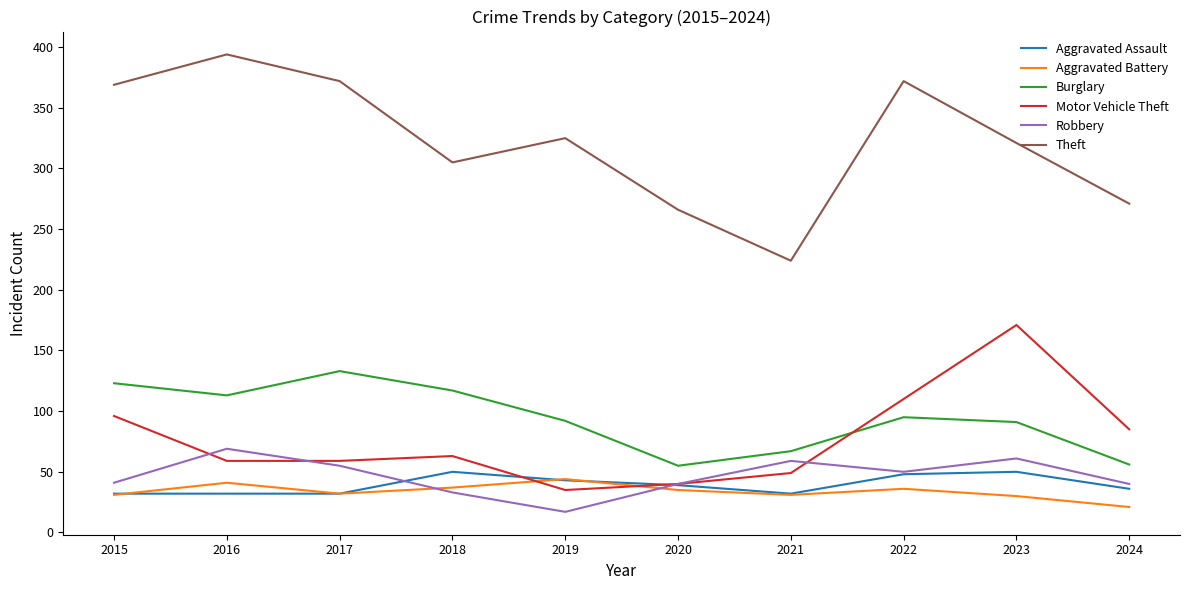

Which series has the largest range (max minus min)?

Theft